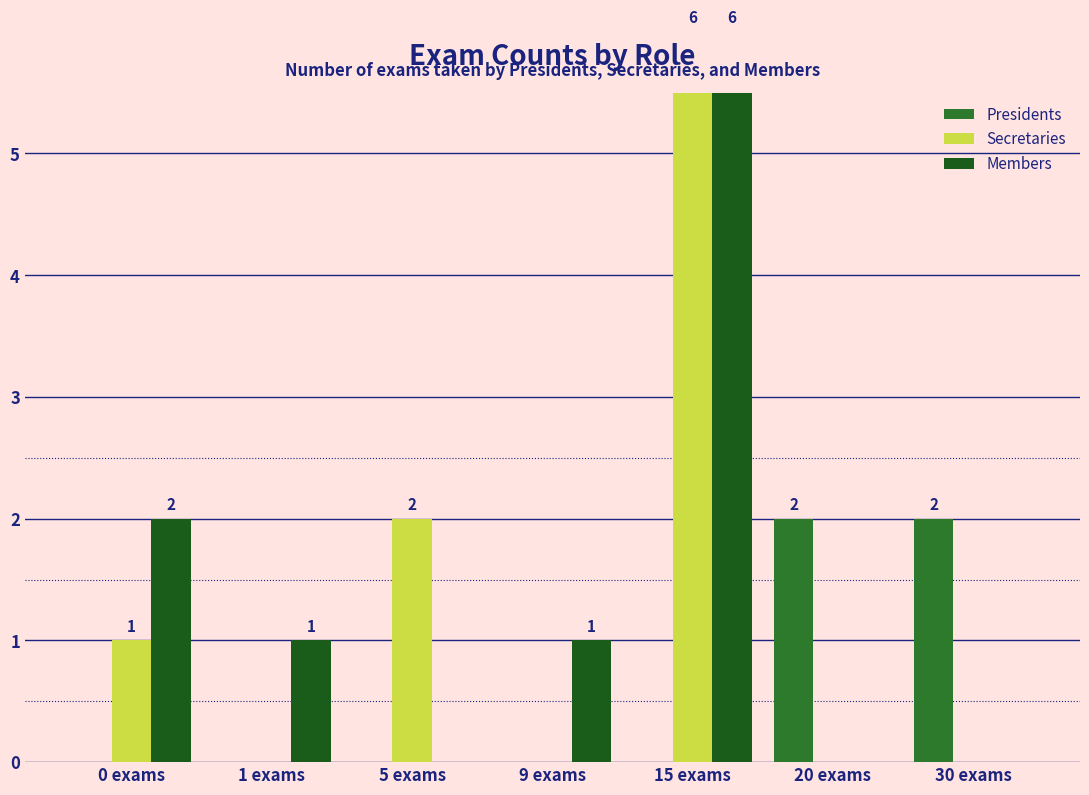

What is the maximum value shown in the chart?

6